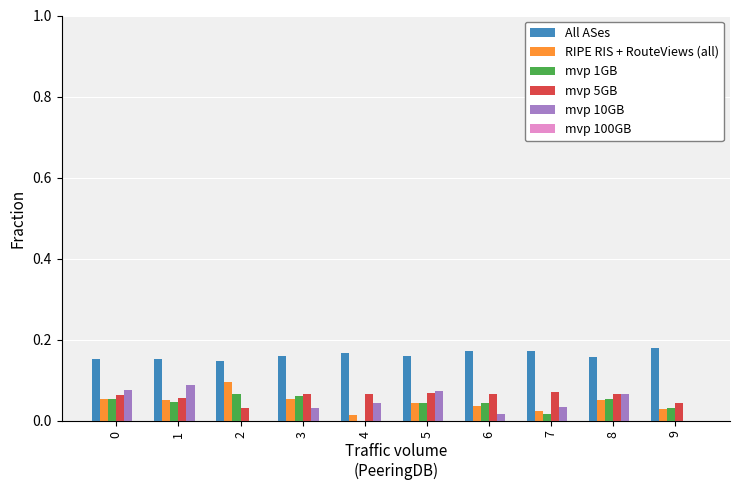

Is it true that mvp 10GB equals 0.1 at 5?

True